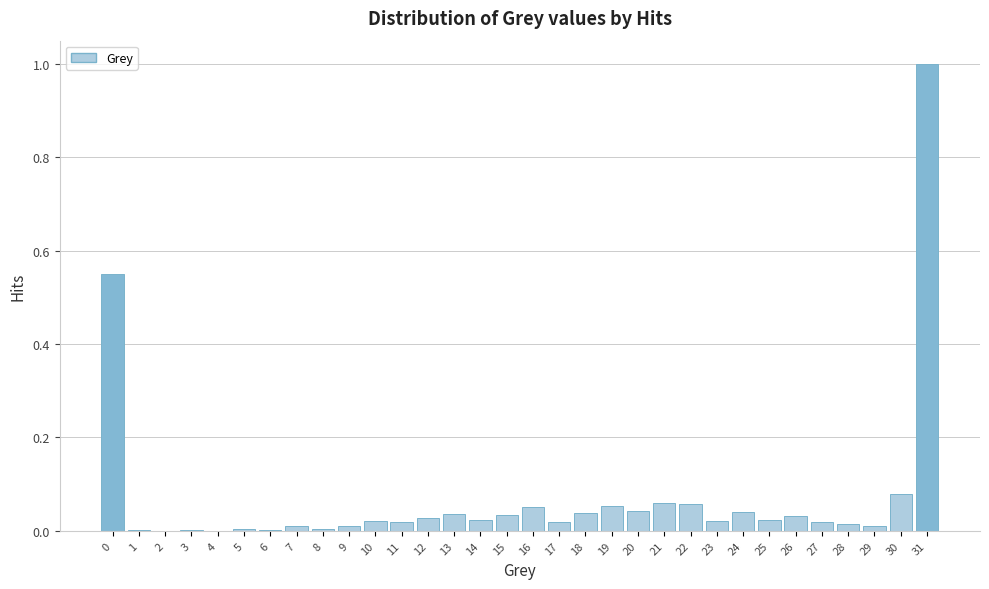

What is the sum of all values?

2.3